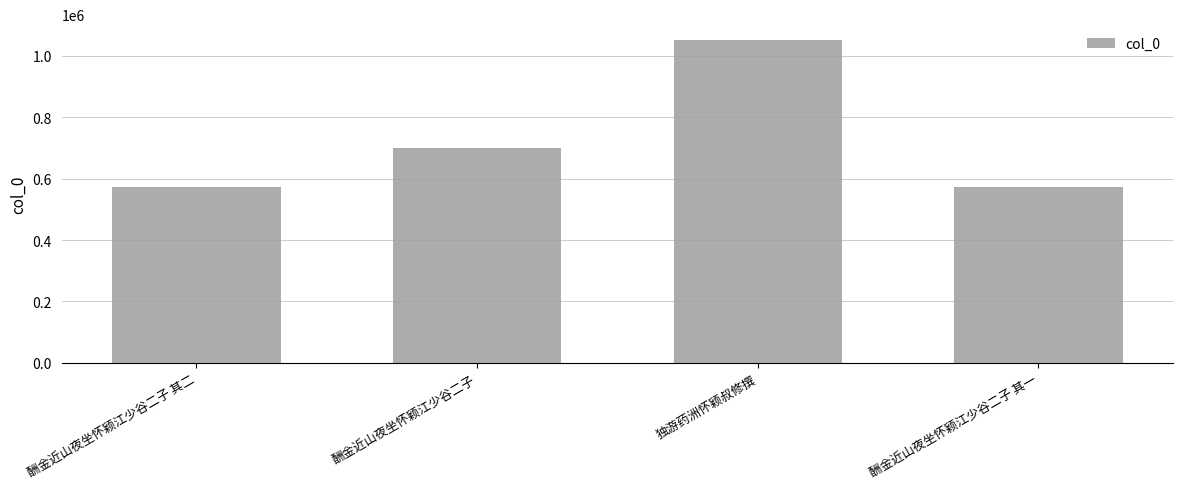

Count the number of data series in this chart.

1